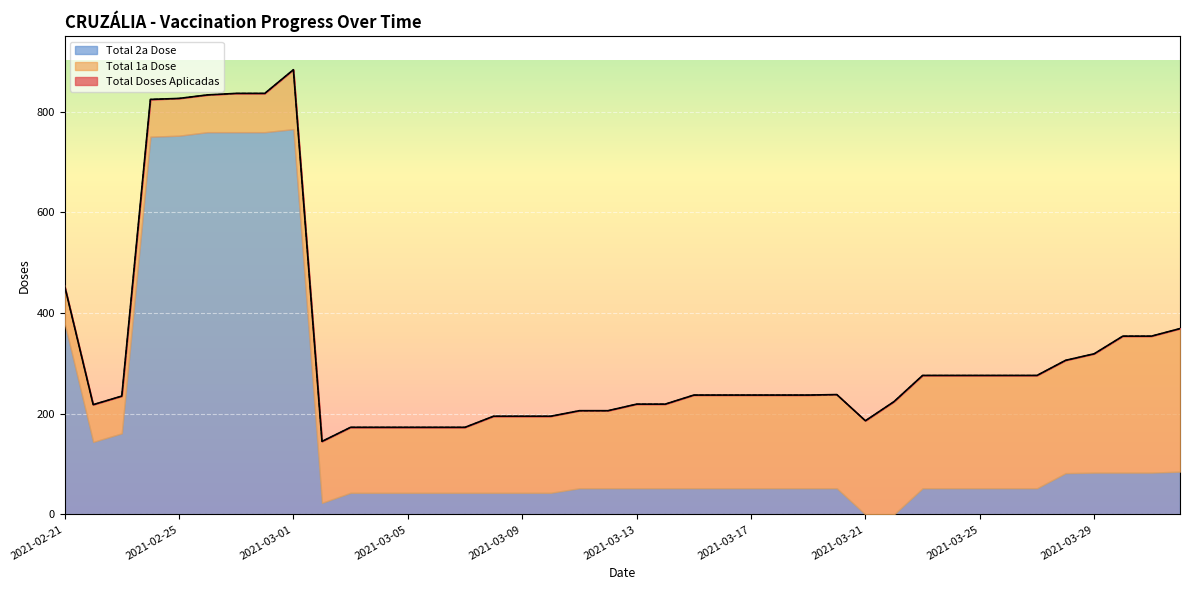

Which category has the lowest value across all series?

2021-03-21